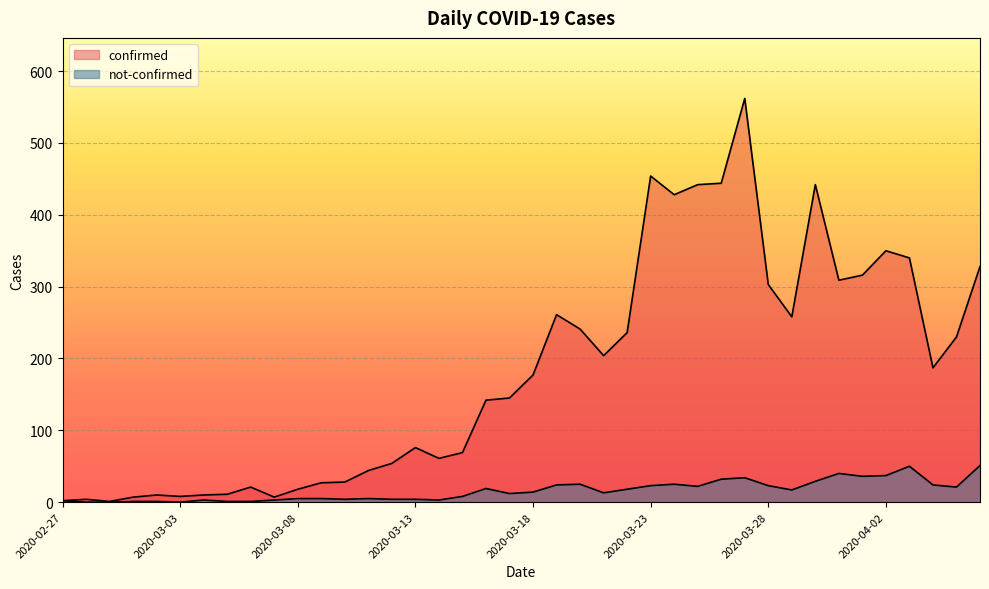

Is the value of confirmed at 2020-02-28 greater than the value of not-confirmed at 2020-03-11?

No